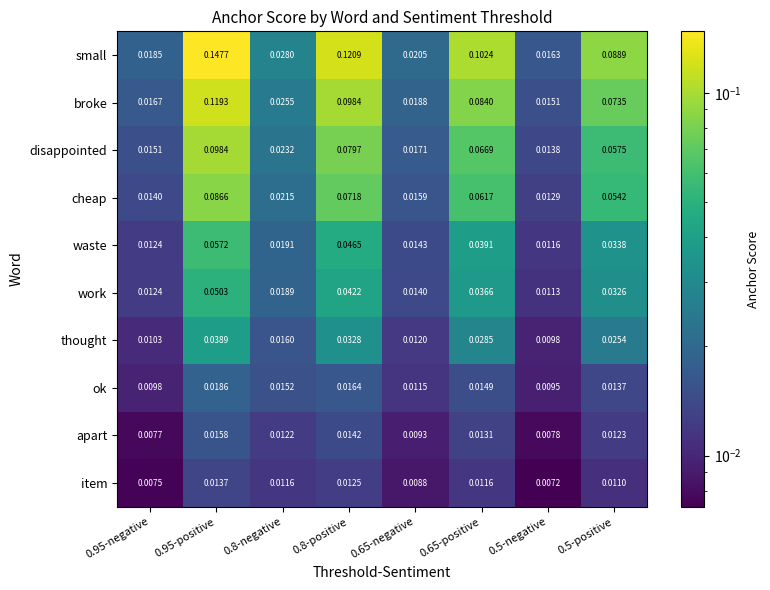

Is the value of ok at 0.65-negative greater than the value of waste at 0.95-negative?

No